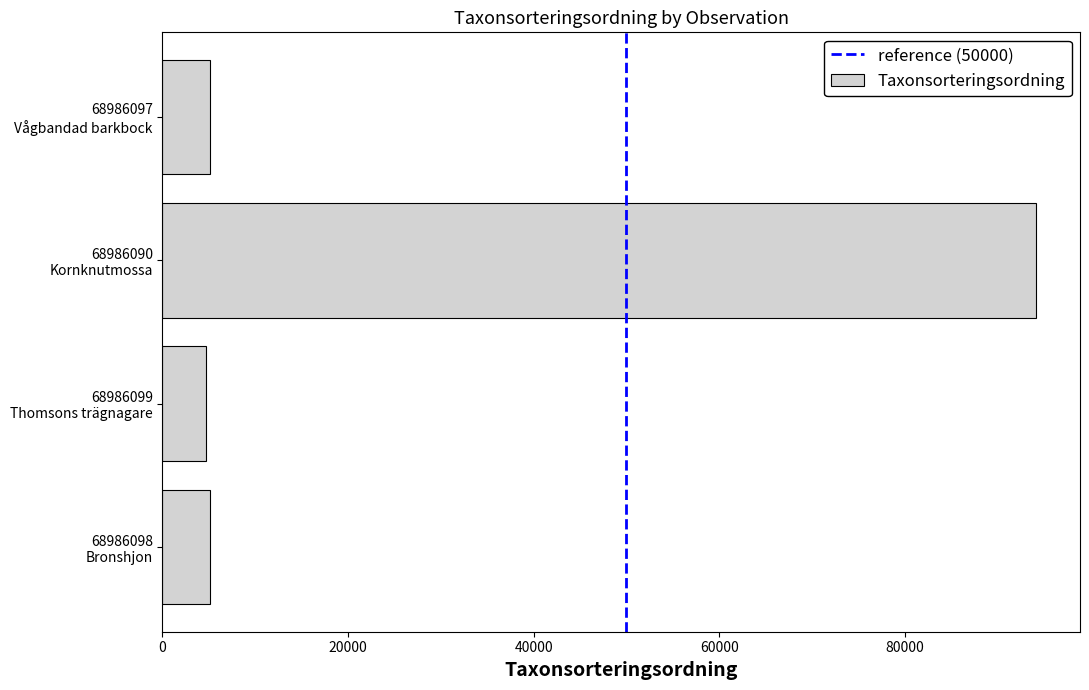

What is the average value?

27280